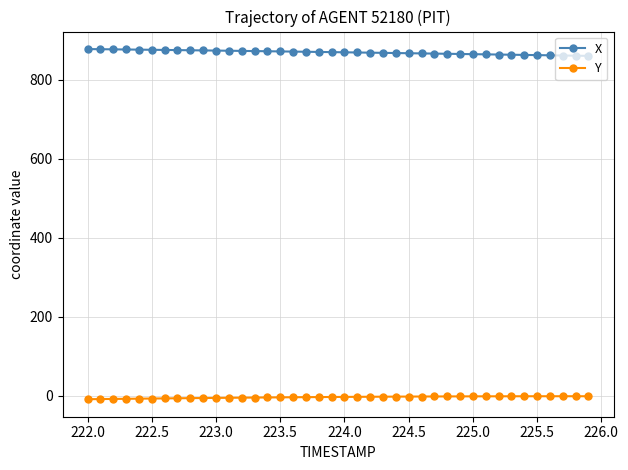

What is the difference between the second highest and minimum values in the X series?

16.9